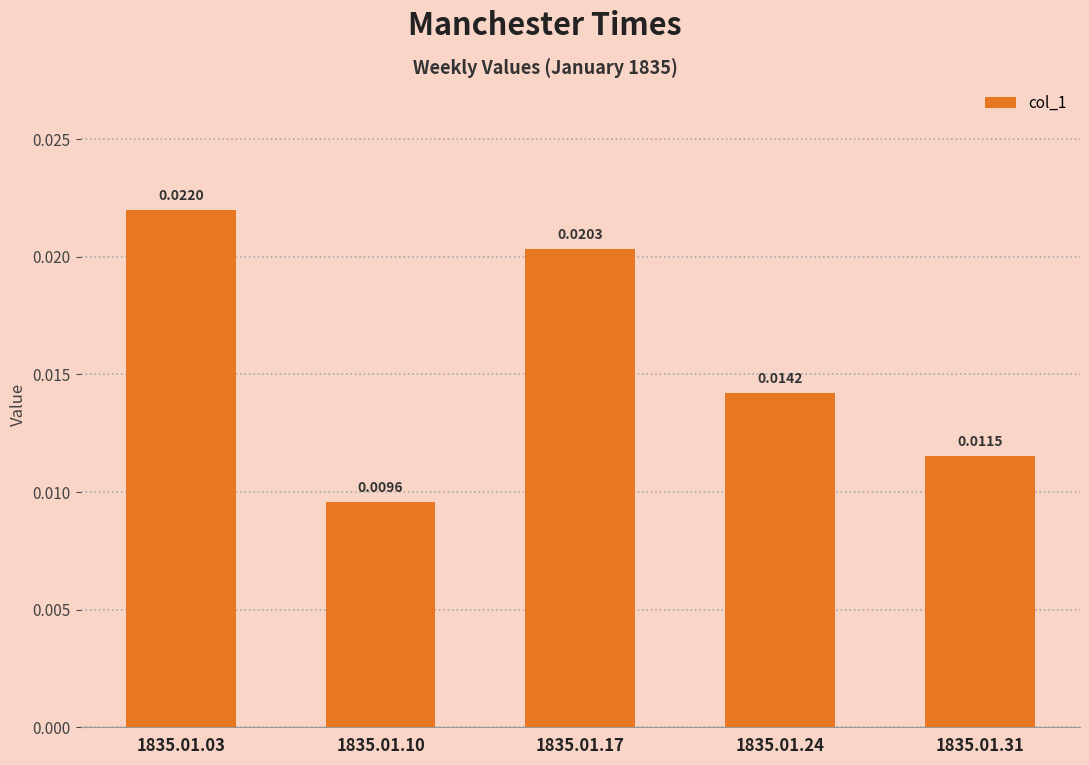

Rank the categories by value from highest to lowest.

1835.01.03, 1835.01.17, 1835.01.24, 1835.01.31, 1835.01.10